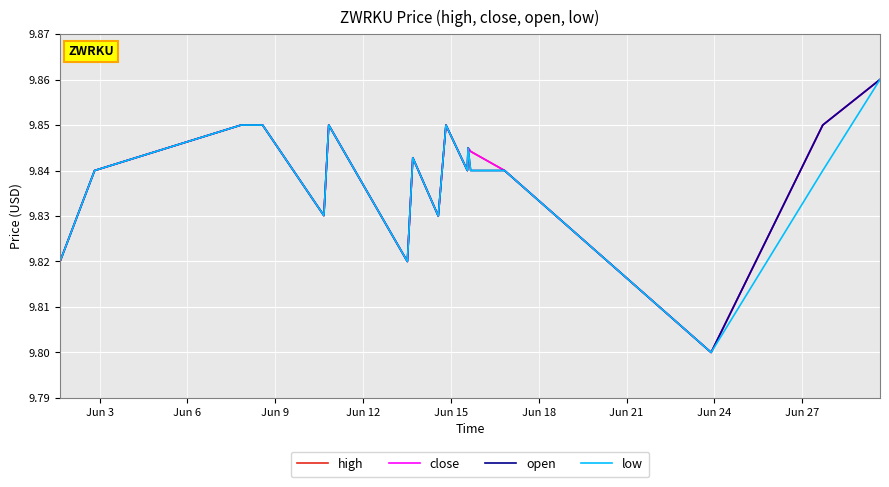

What is the value of the close point at the 13th from the left?

9.8